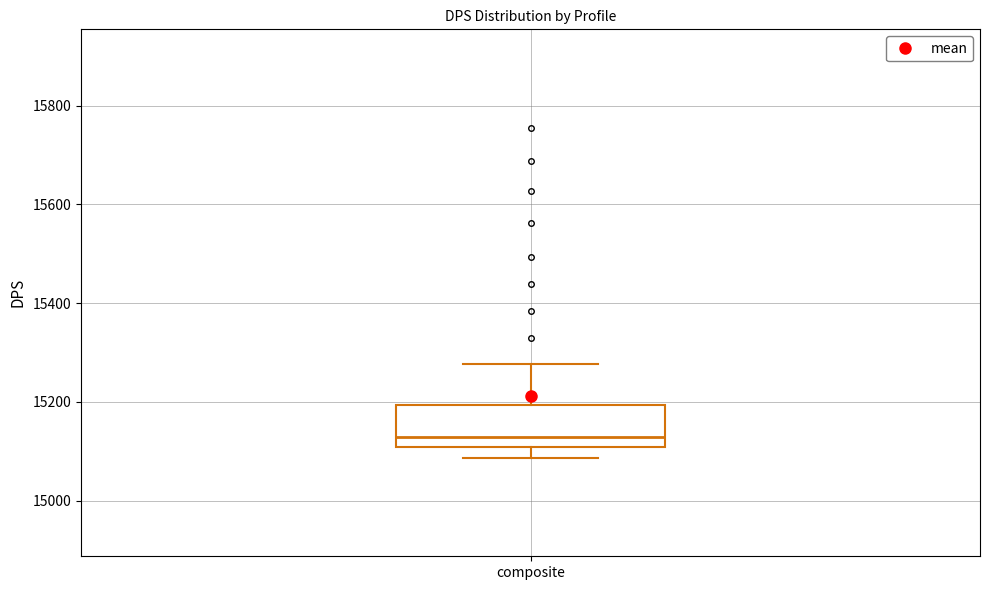

Where does the lower whisker of the box for composite end on the y-axis? The values are not printed on the chart, so give them approximately, as read against the axis.

15080